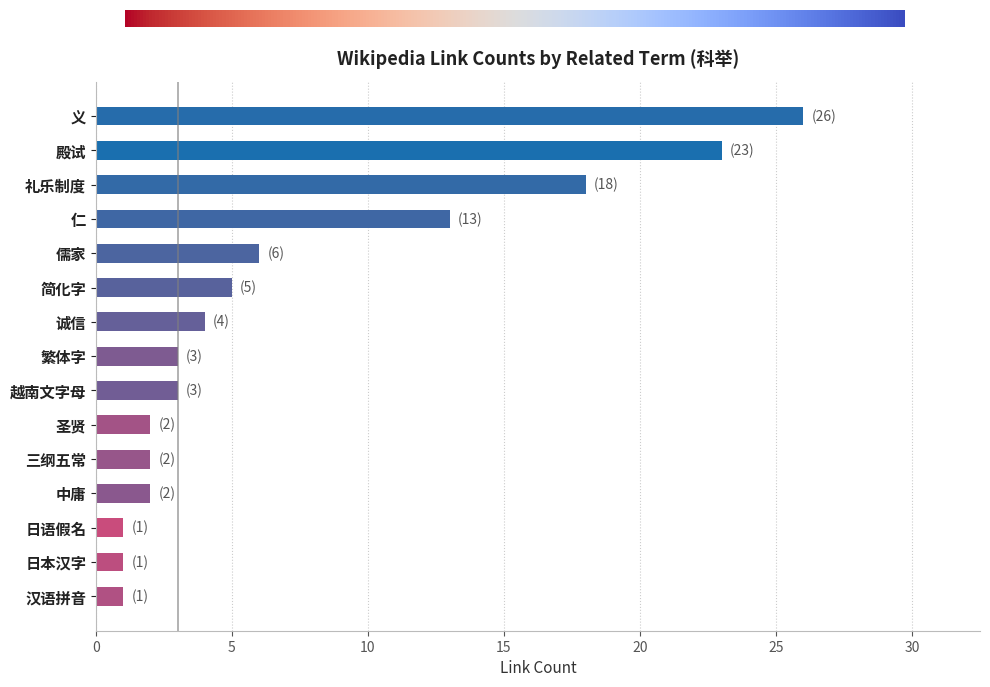

What is the sum of all values?

110